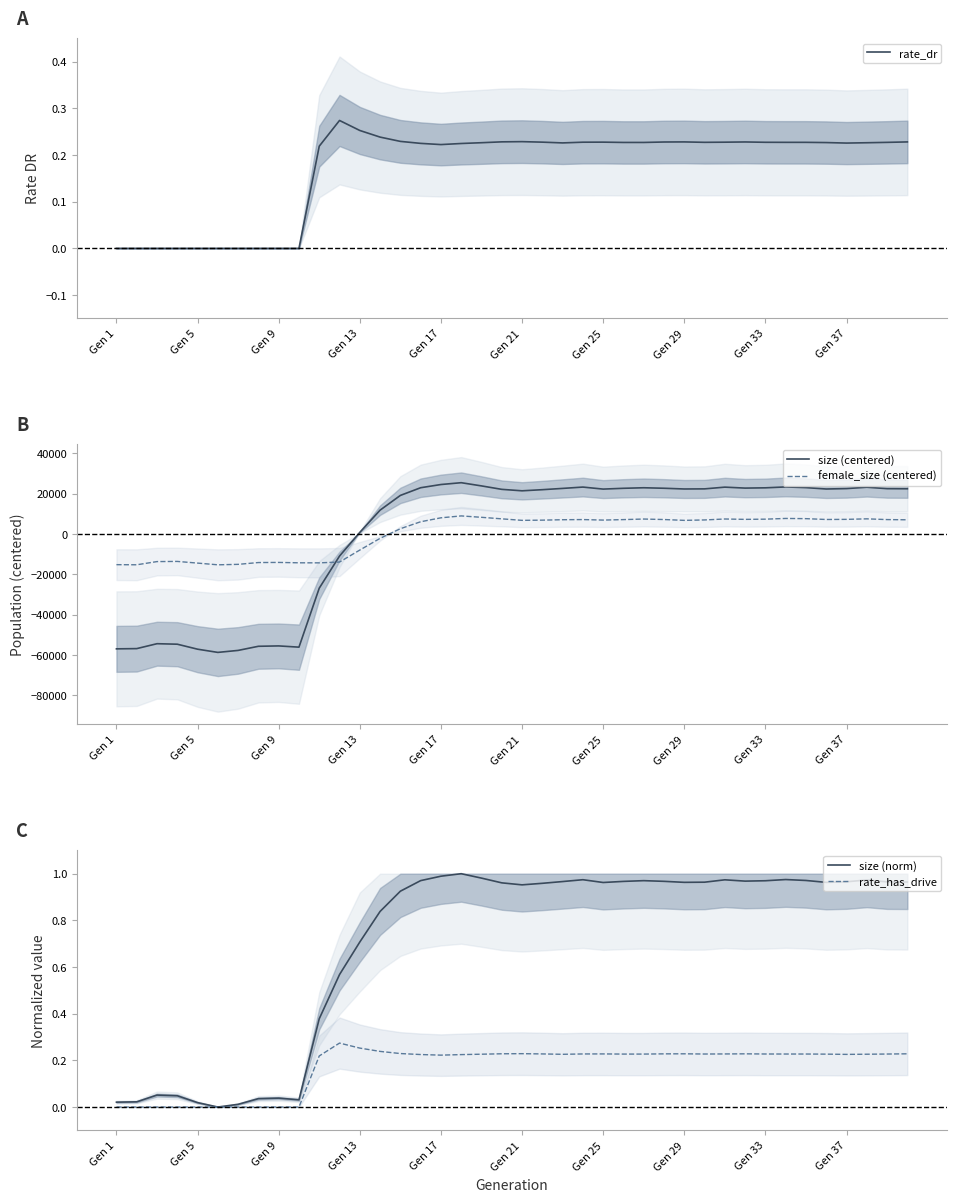

What is the highest value of the size (centered) series?

25391.8